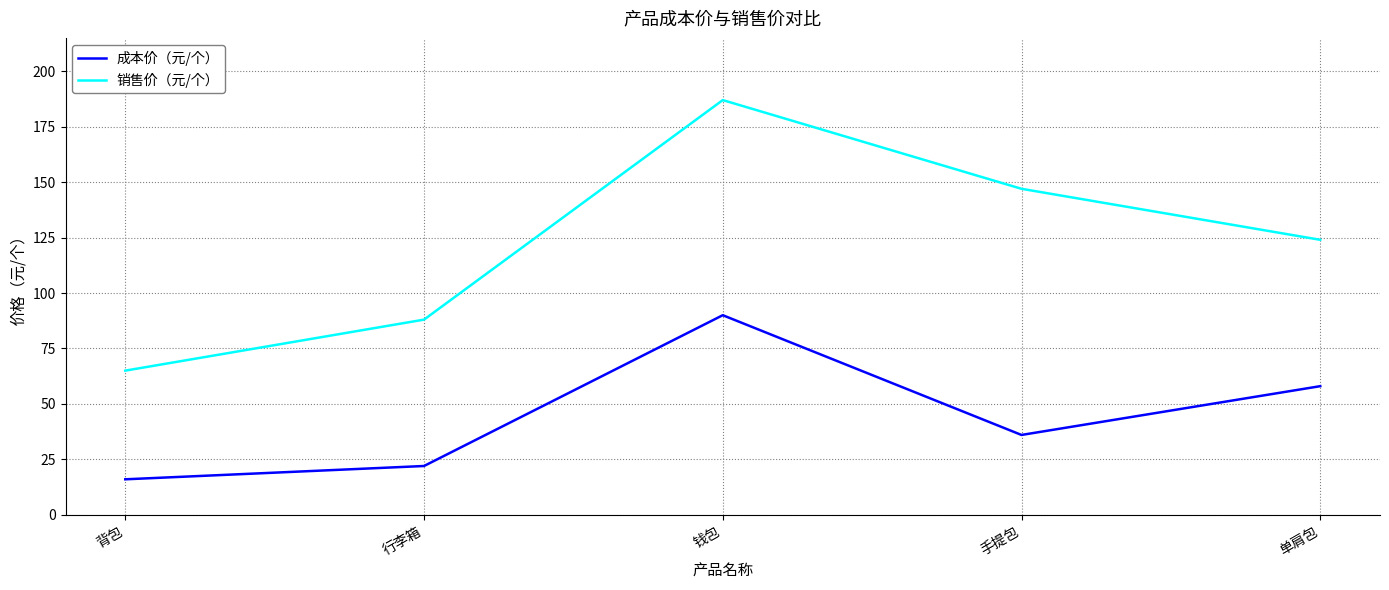

Which series has the largest total across all categories?

销售价（元/个）